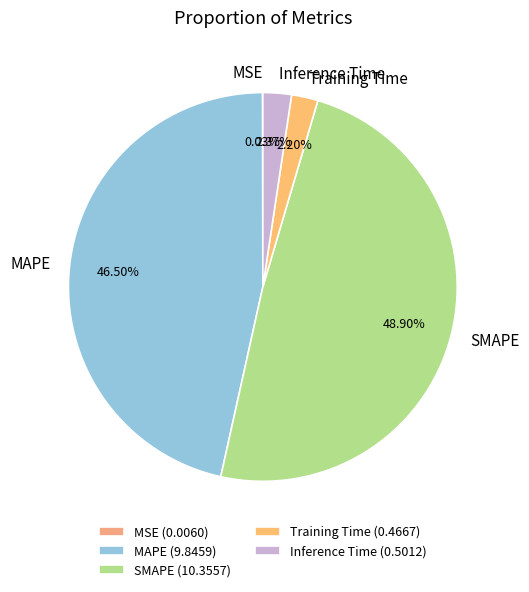

What is the largest slice in the pie chart?

SMAPE